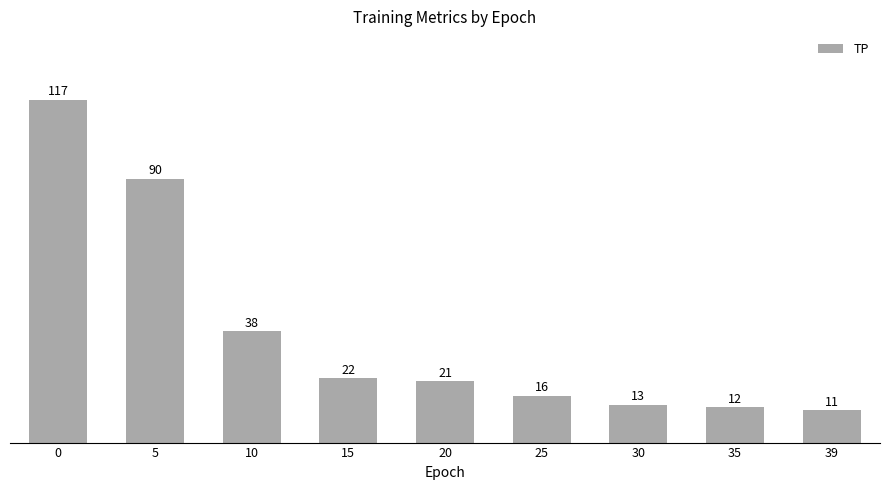

Rank the categories by value from lowest to highest.

39, 35, 30, 25, 20, 15, 10, 5, 0